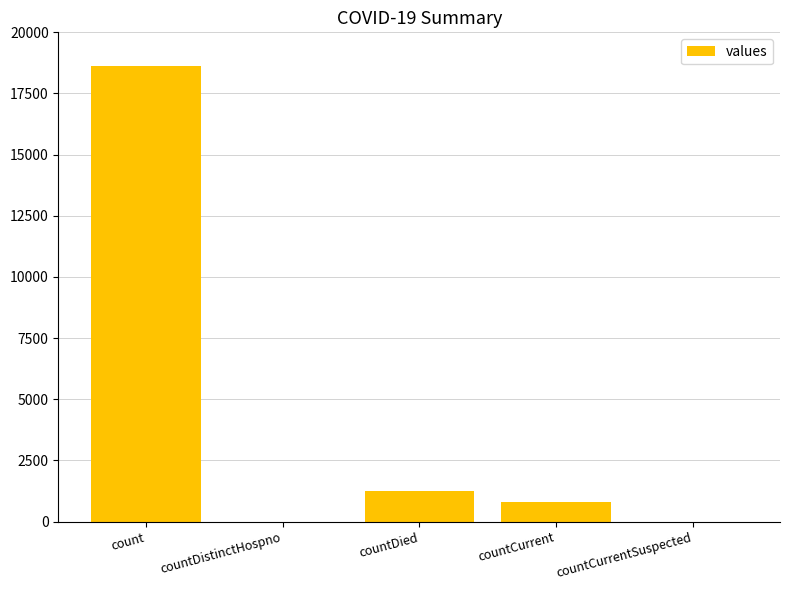

What value does the data have at count?

18615